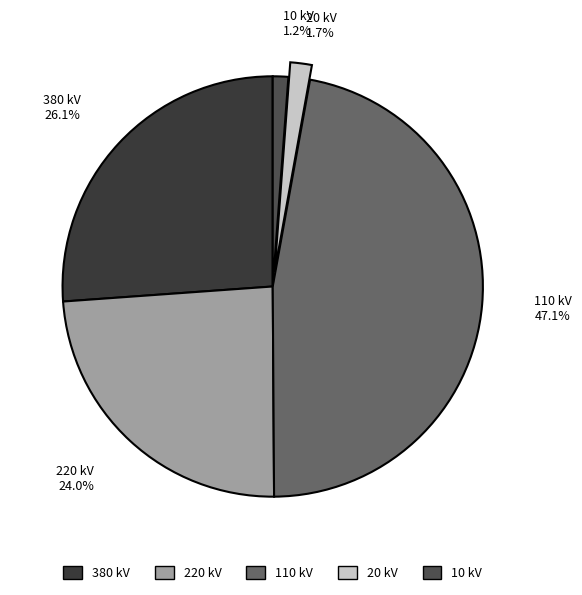

What percentage is the 20 slice, to the nearest percent?

2%